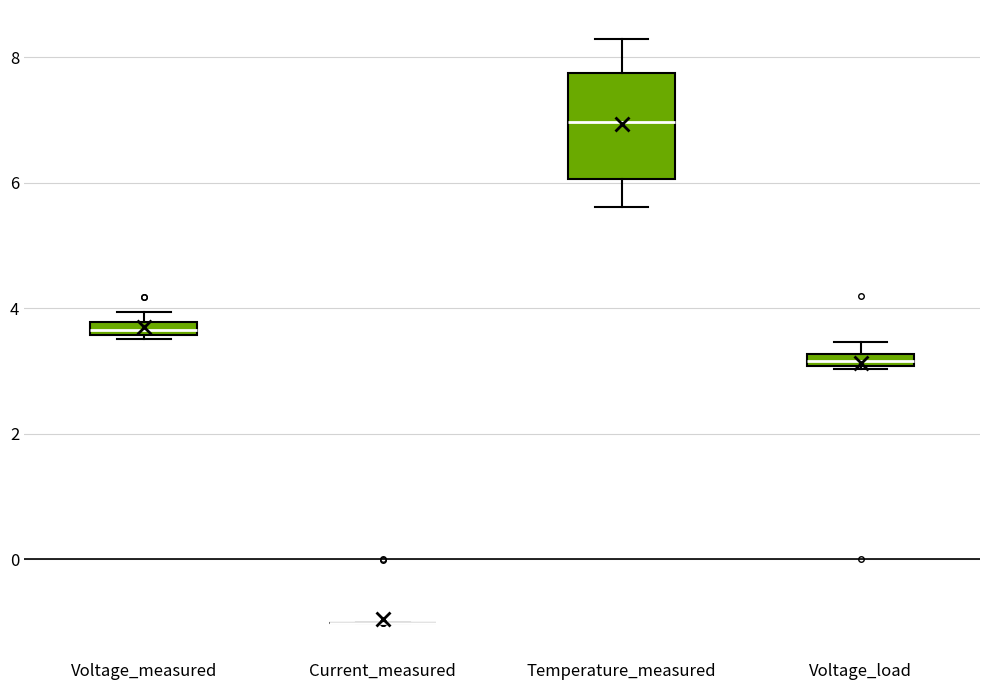

Which box is the tallest, from its lower edge to its upper edge?

Temperature_measured